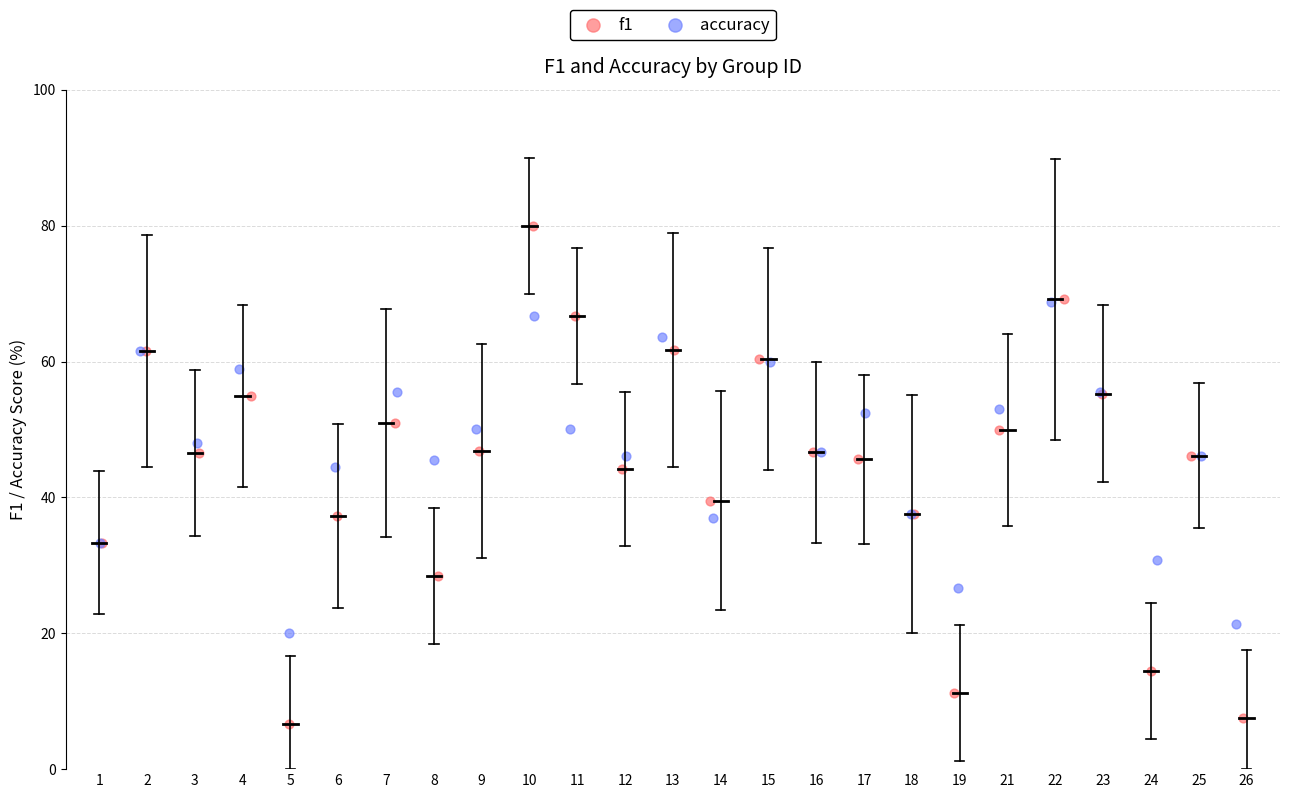

Which series contains the lowest Y value?

f1